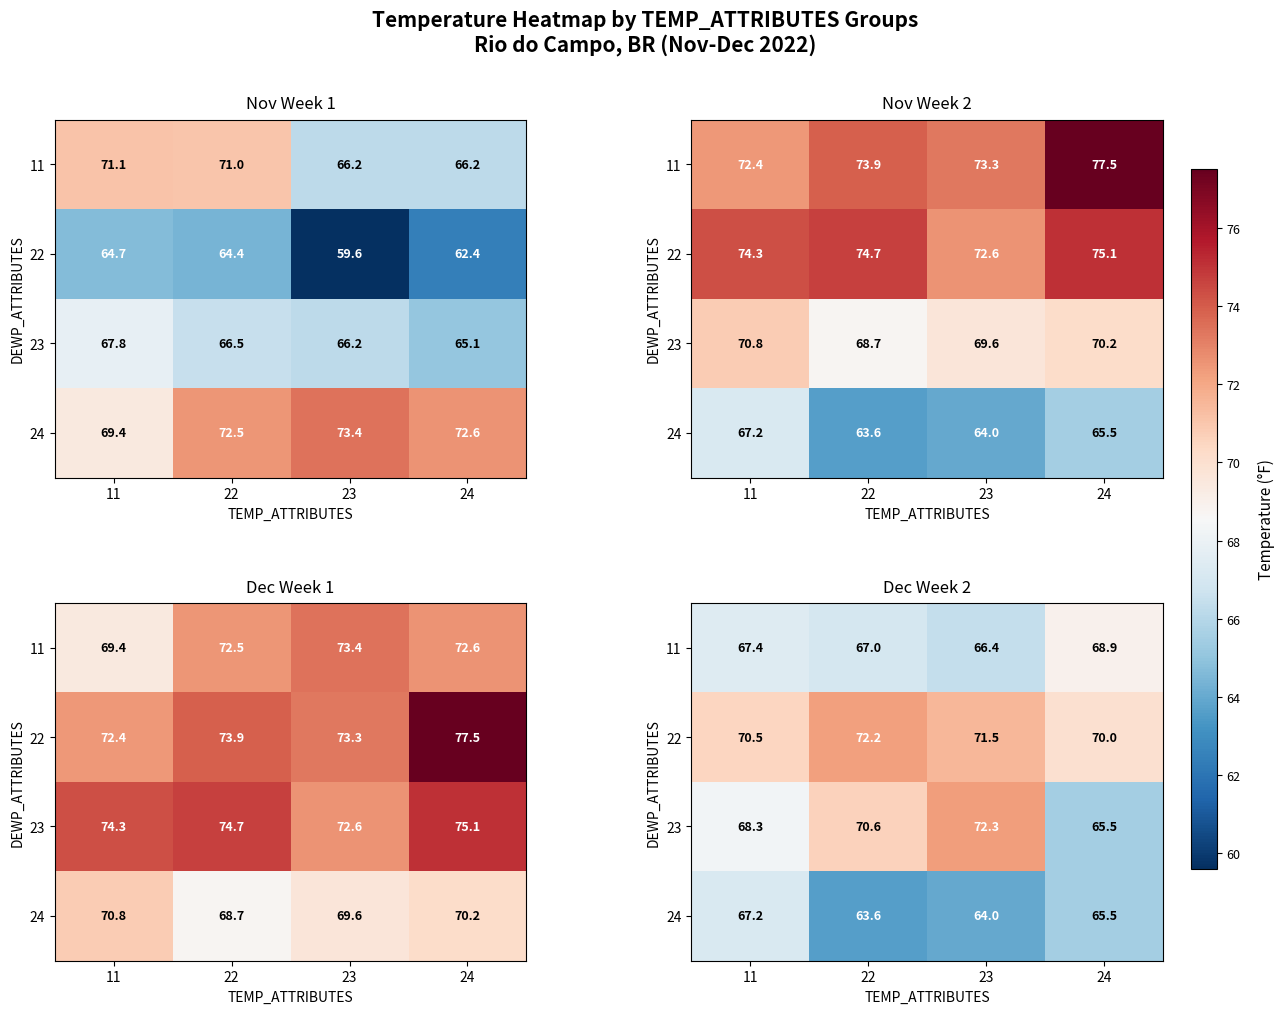

What is the total value across all series at 22?

273.4